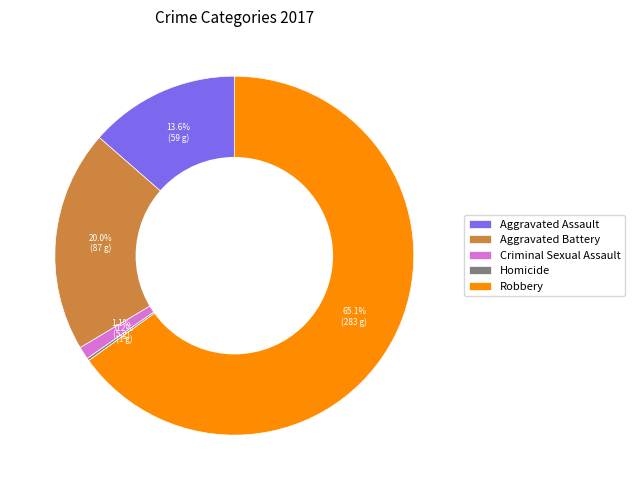

Between Aggravated Battery and Robbery, which is larger?

Robbery